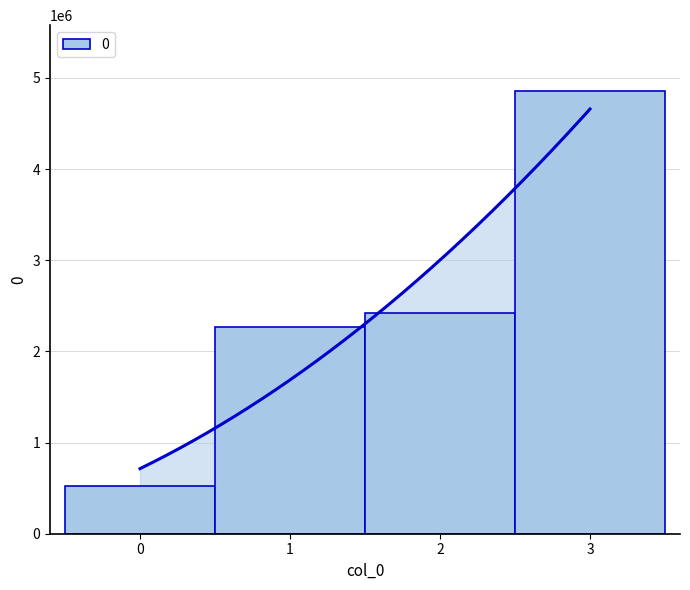

What is the difference between the values at 2 and 1?

161669